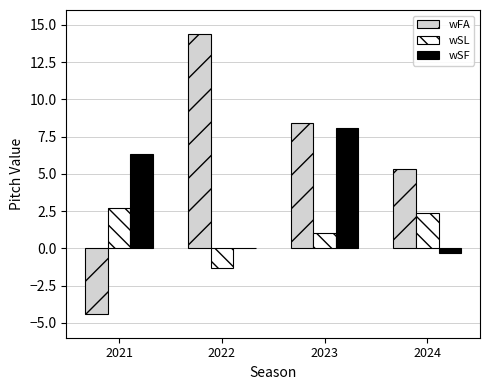

Are the bars horizontal?

No